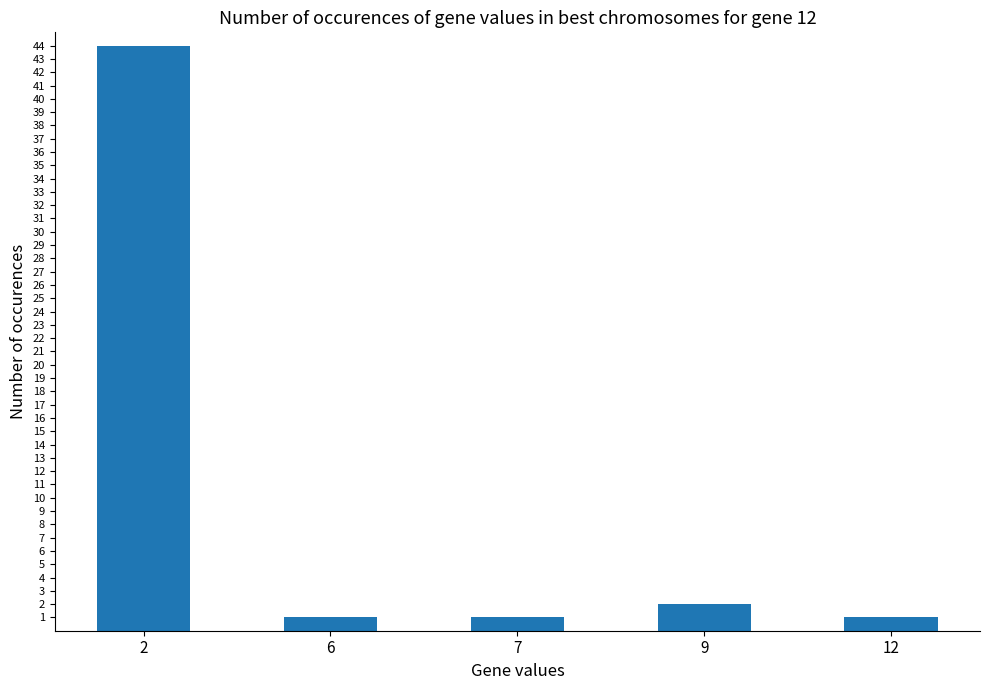

What is the difference between the second highest and second lowest values?

1